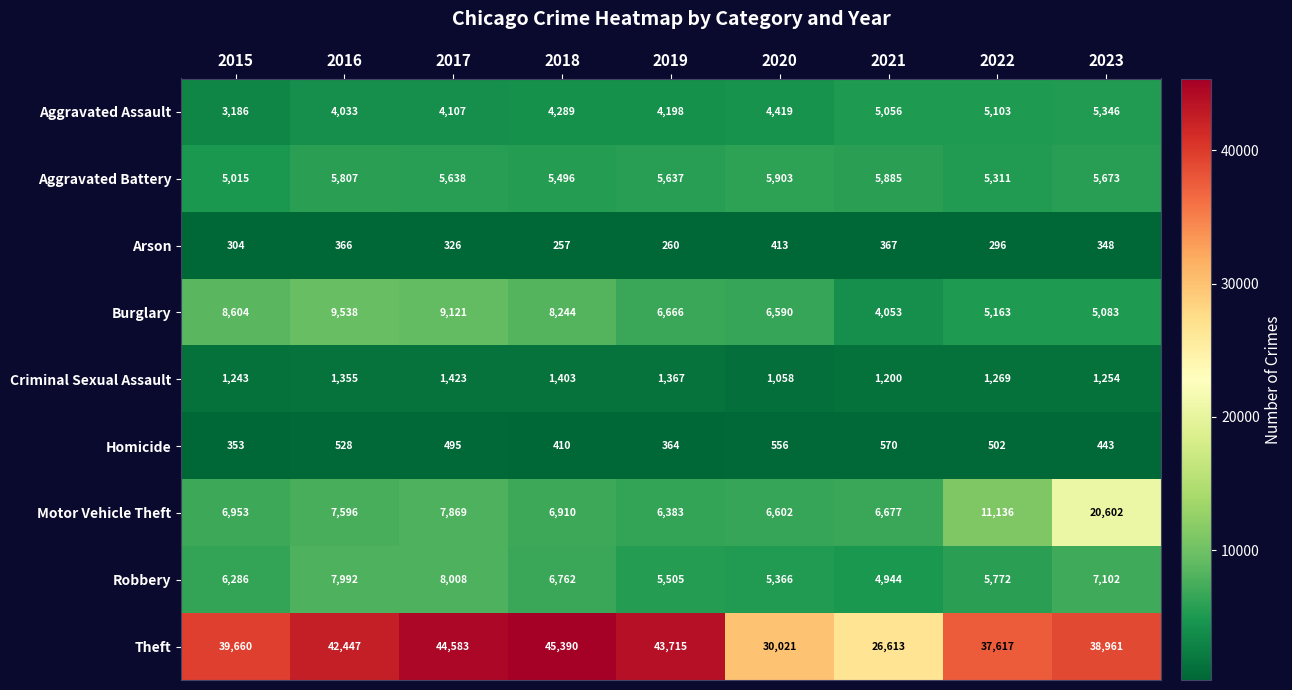

At which category is the sum across all series the highest?

2023